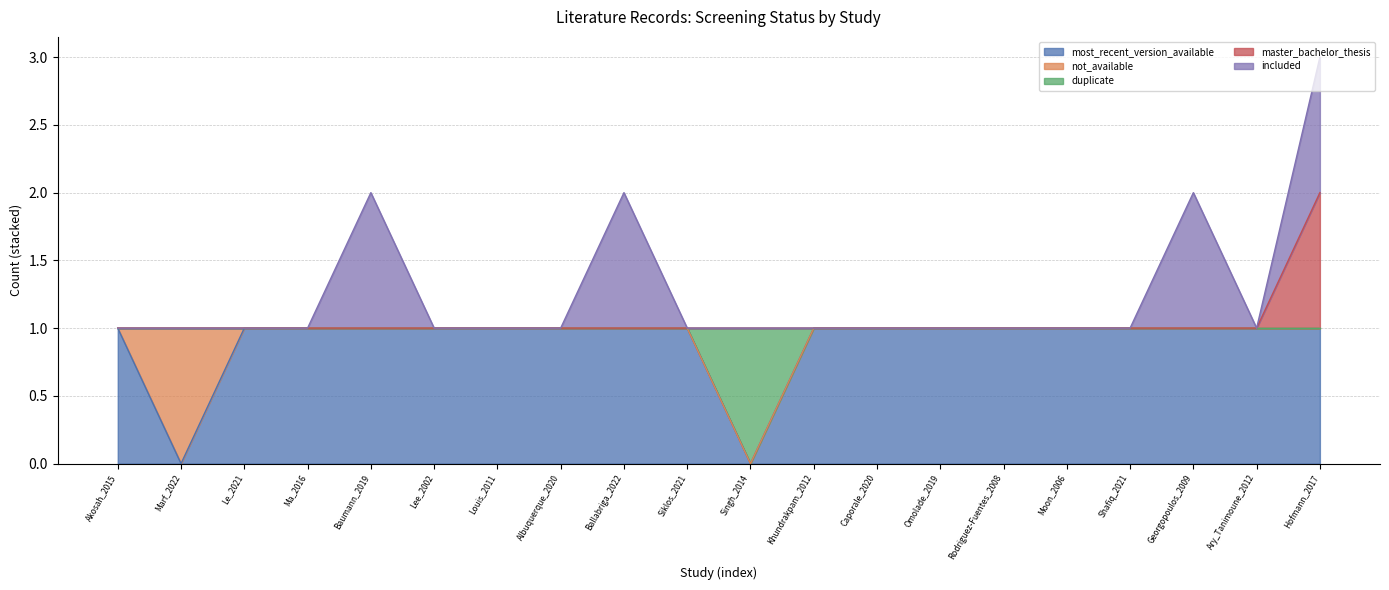

True or false: master_bachelor_thesis and duplicate intersect in this chart.

False